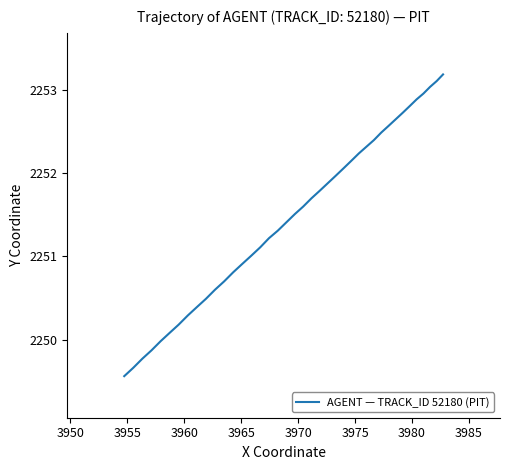

What is the smallest value displayed?

2249.6